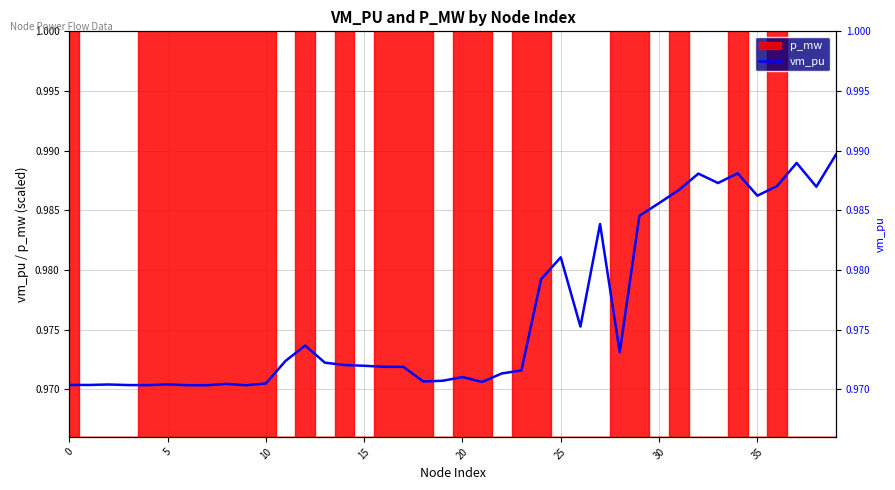

How many points are lower than both their immediate neighbors (excluding endpoints)?

11